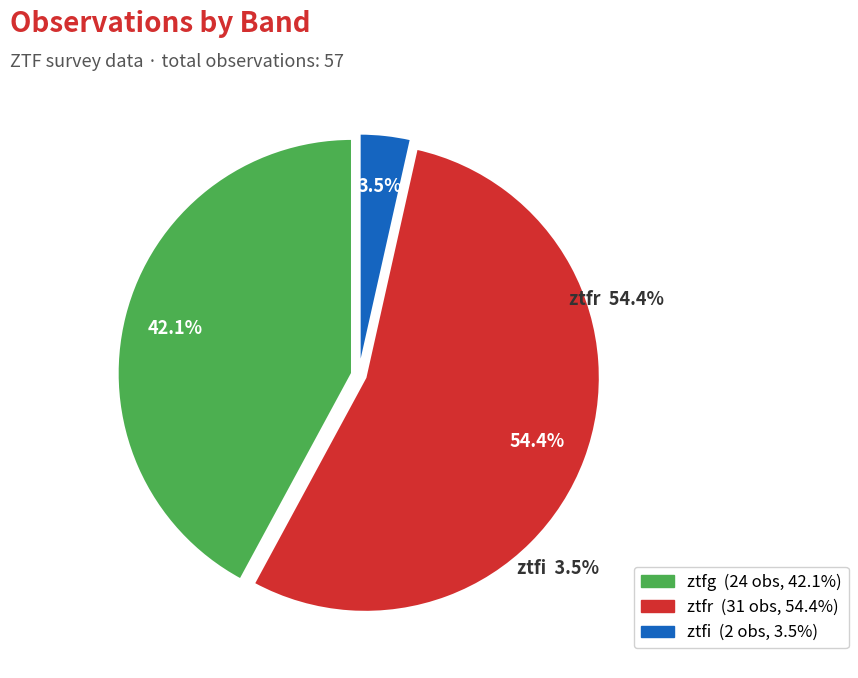

Is the sum of ztfg and ztfi greater than half?

No